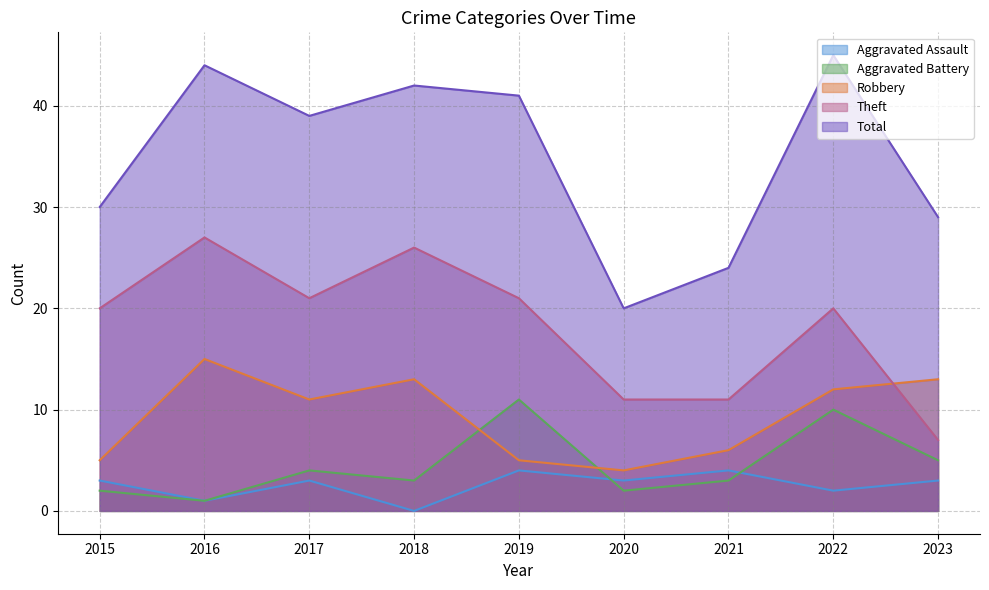

What is the maximum value for Aggravated Assault?

4